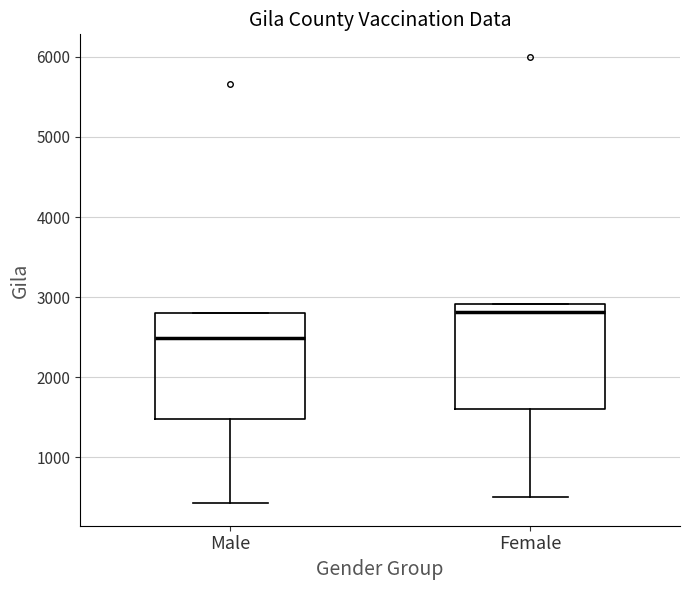

Where does the median line of the box for Female sit on the y-axis? The values are not printed on the chart, so give them approximately, as read against the axis.

2800